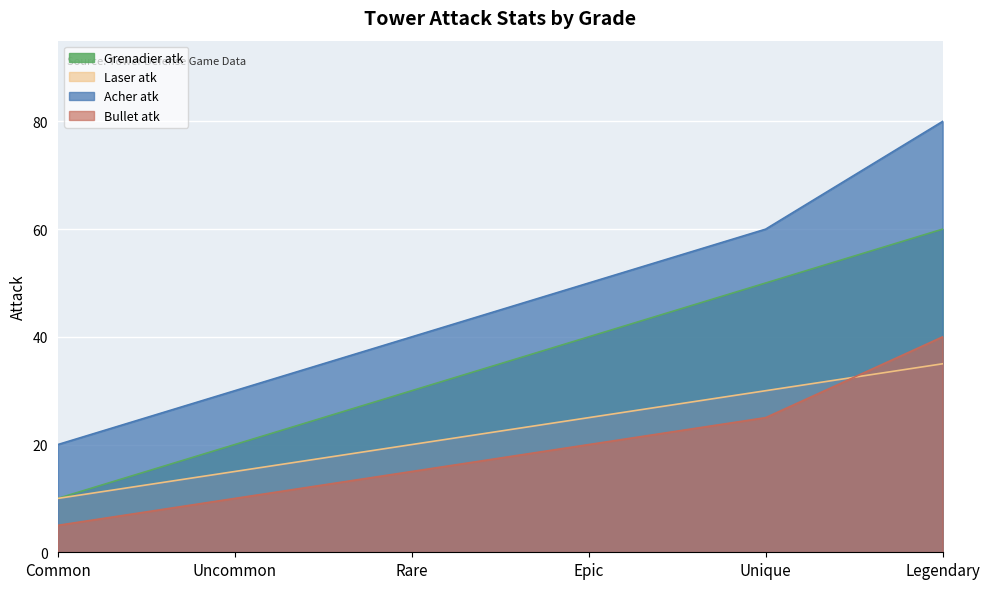

Count the Bullet atk values in the range 10 to 25.

4